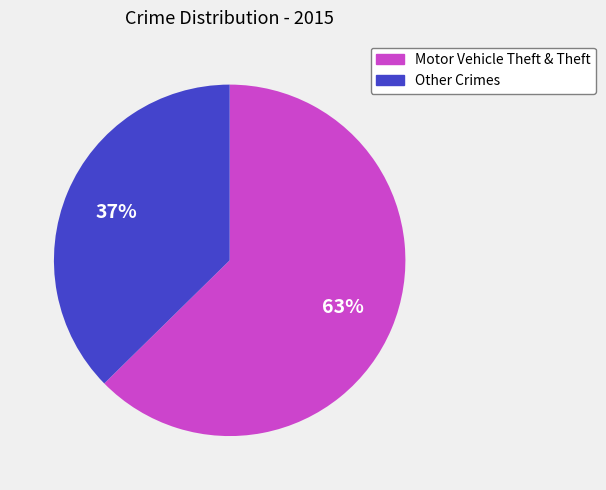

Is there a majority slice in this chart?

Yes